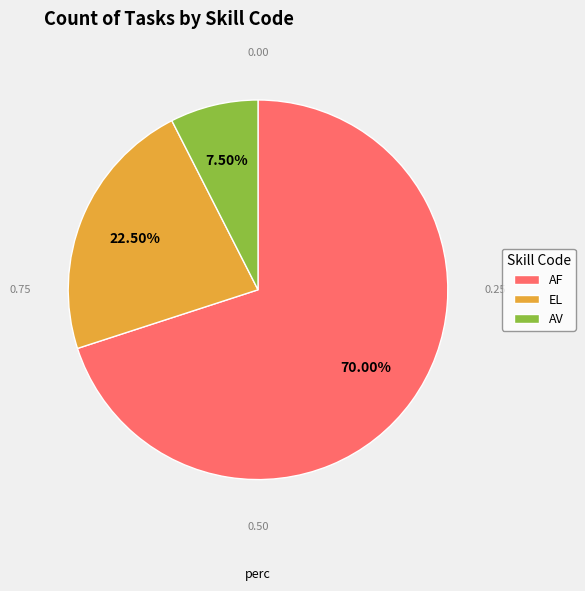

Which slice represents more than half of the pie?

AF